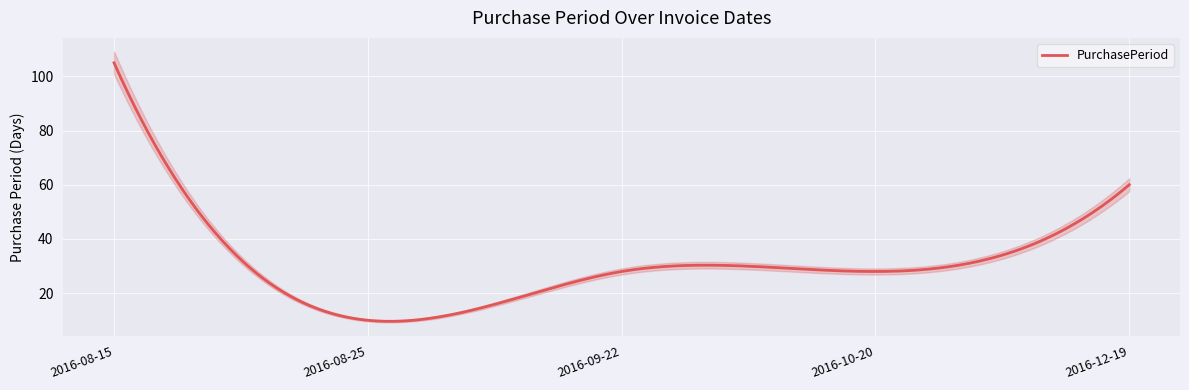

What is the sum of all values?

231